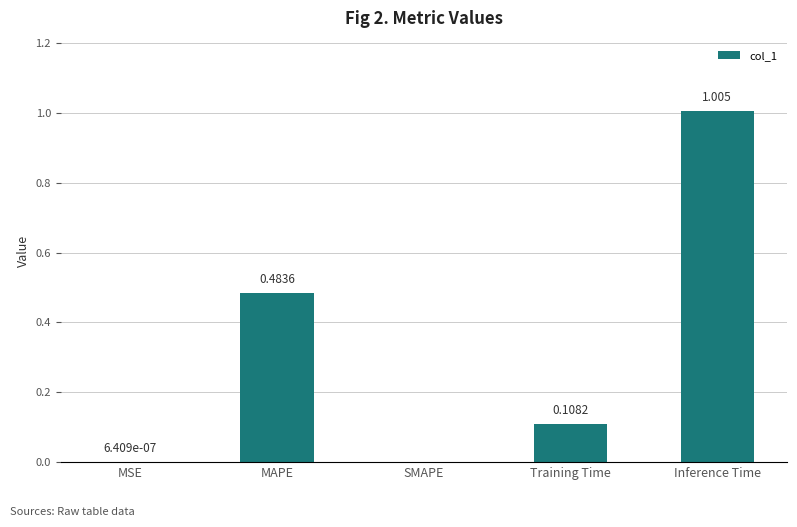

Which label corresponds to the largest value in the chart?

Inference Time